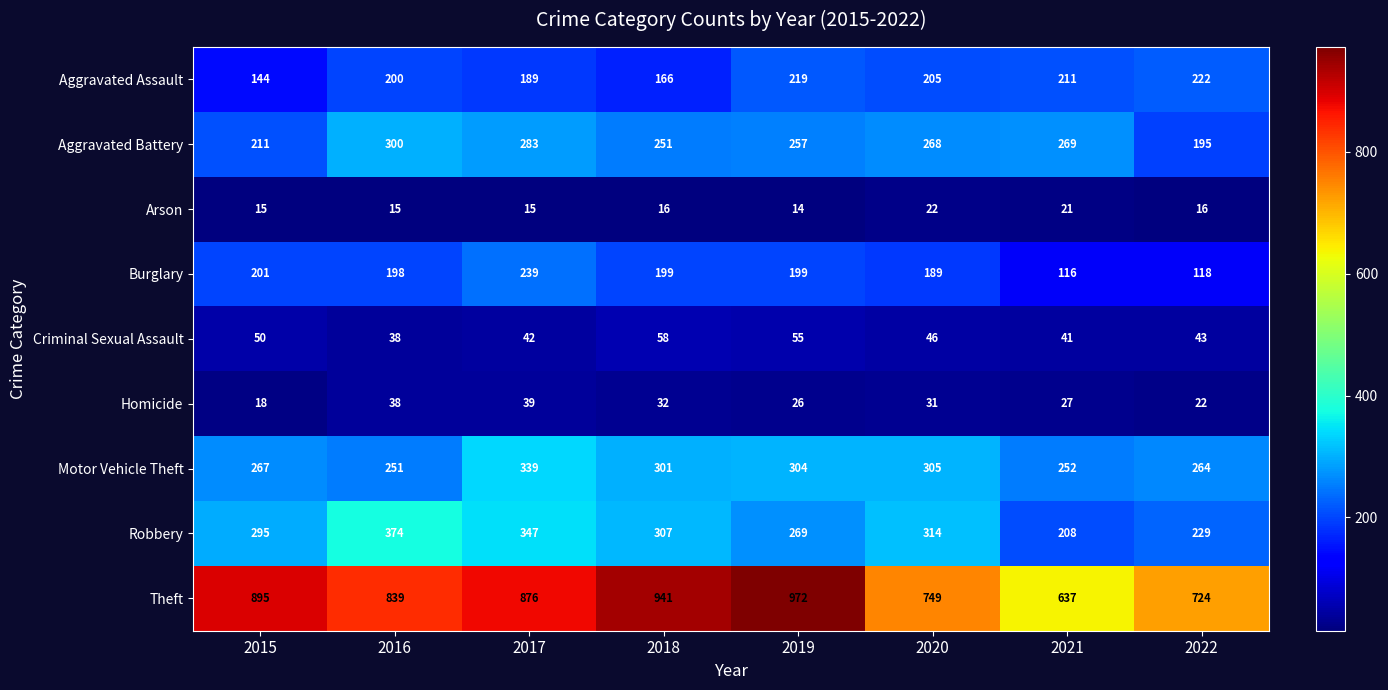

At how many categories does at least one series exceed 427?

8